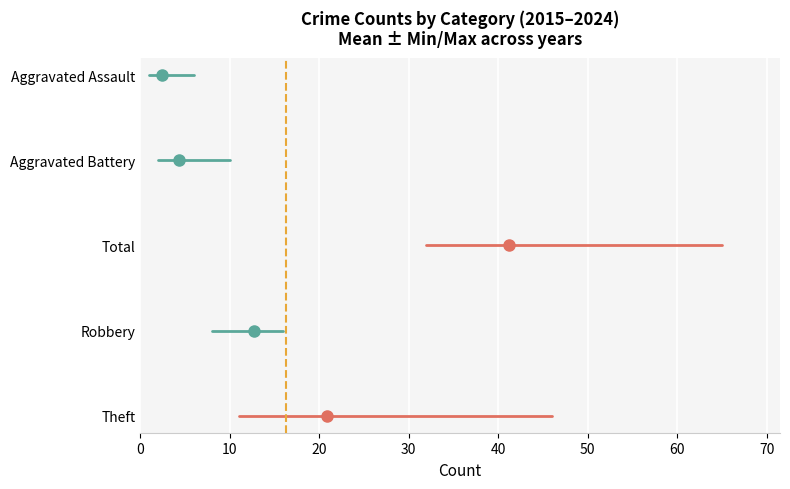

Between 0 and 10, which series saw the biggest shift?

Theft